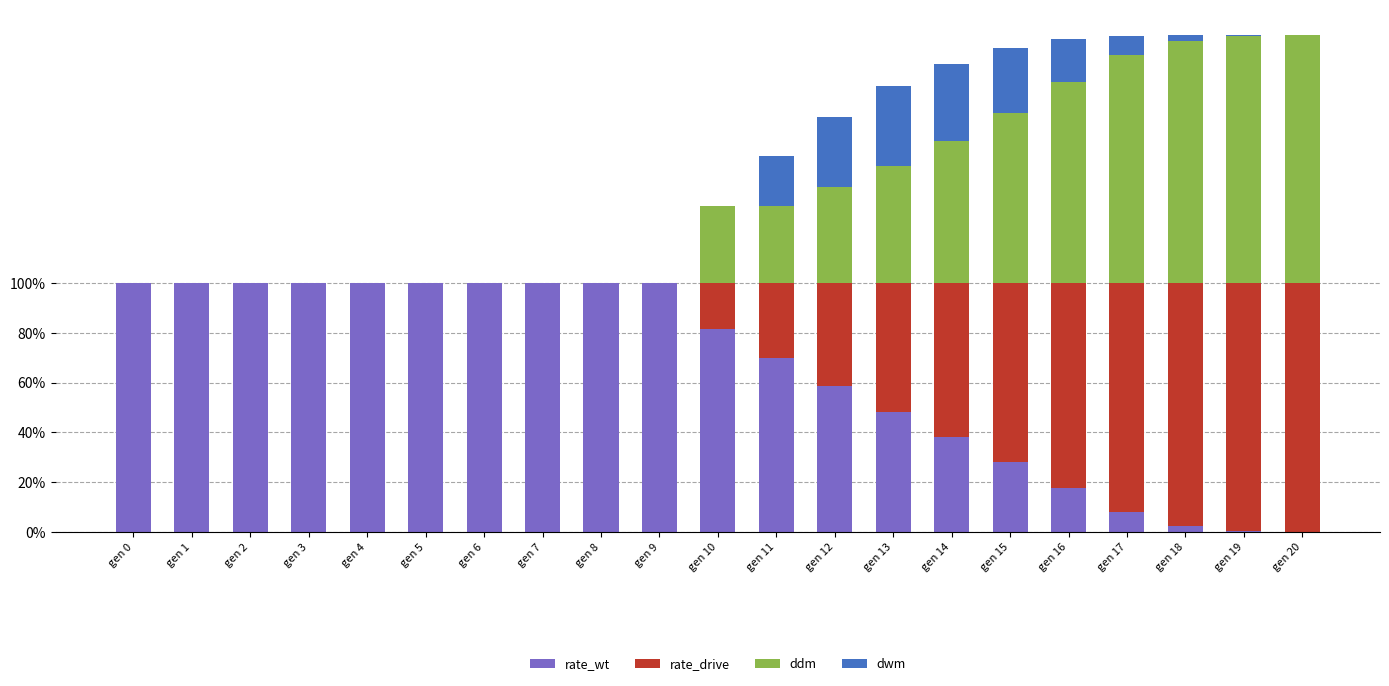

Are the bars horizontal?

No